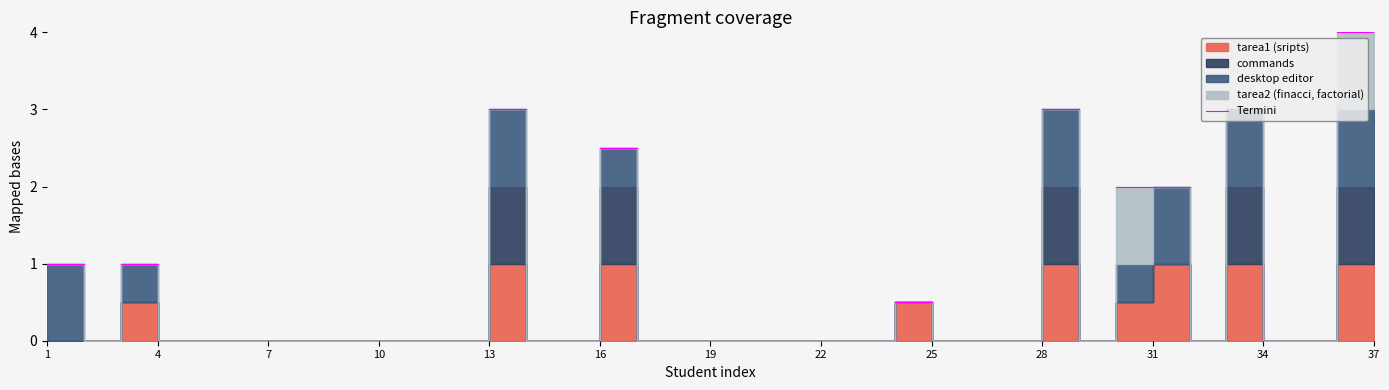

Is this an area chart (filled region under the line)?

No